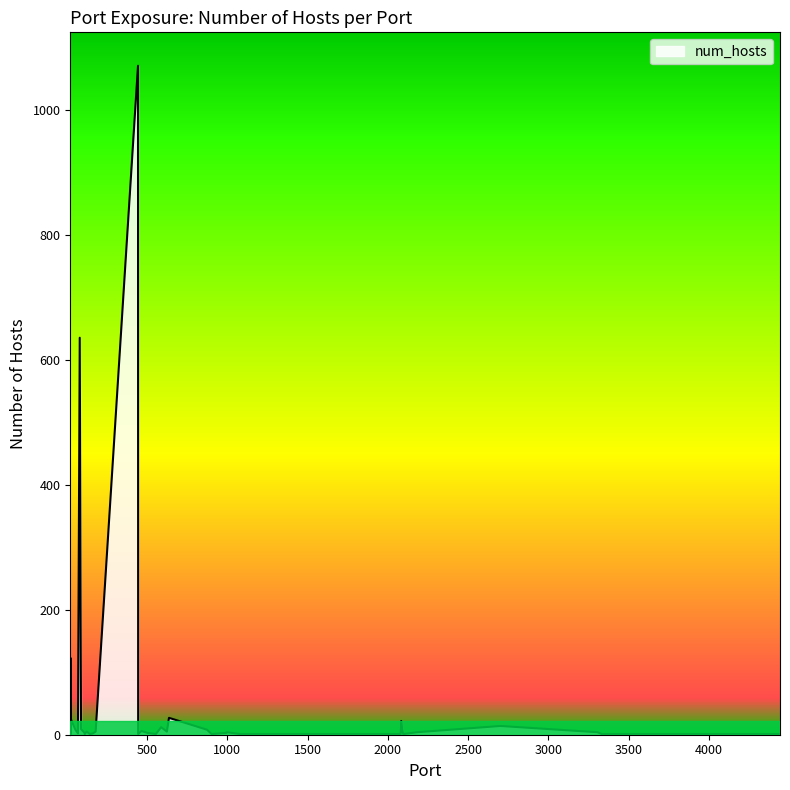

How many lines are shown in the chart?

1